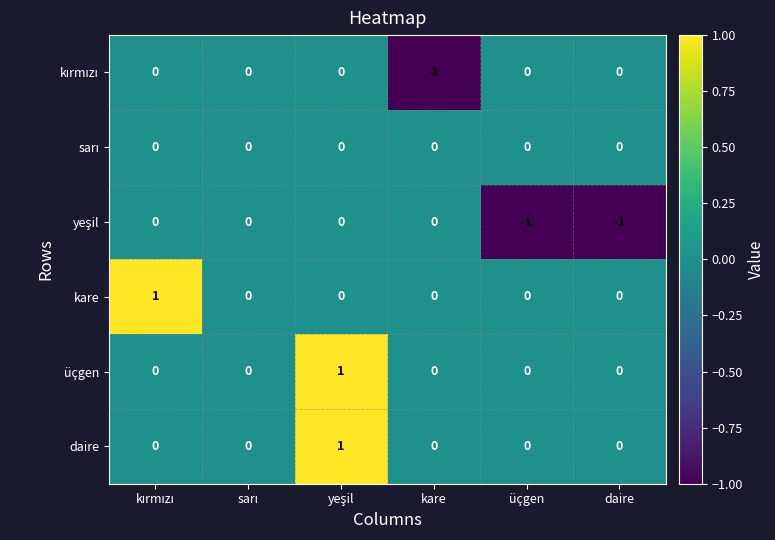

What is the smallest value displayed?

-1